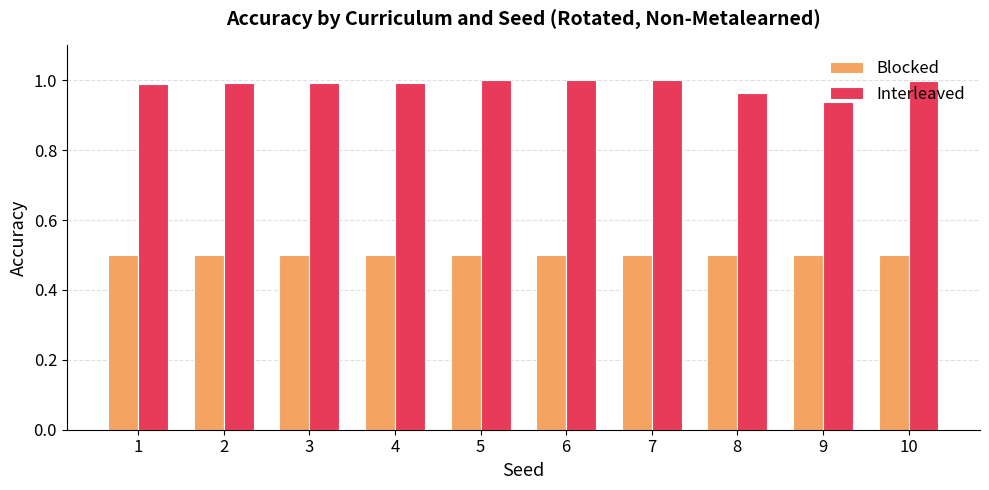

Rank the series by their maximum value, from lowest to highest.

Blocked, Interleaved